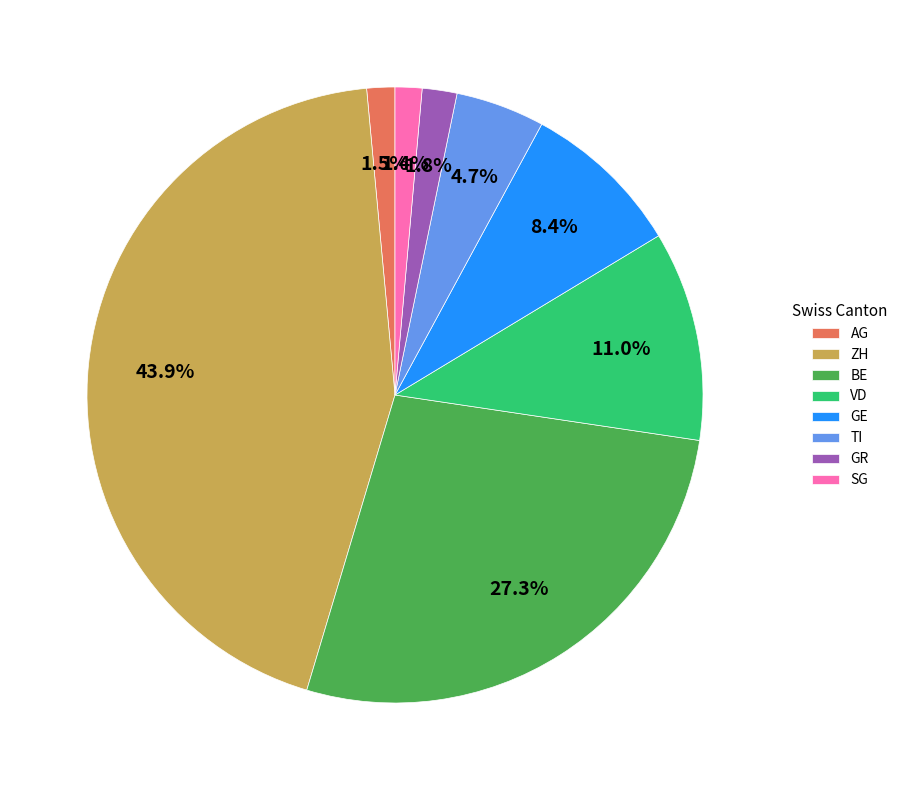

Count the number of slices in the pie.

8